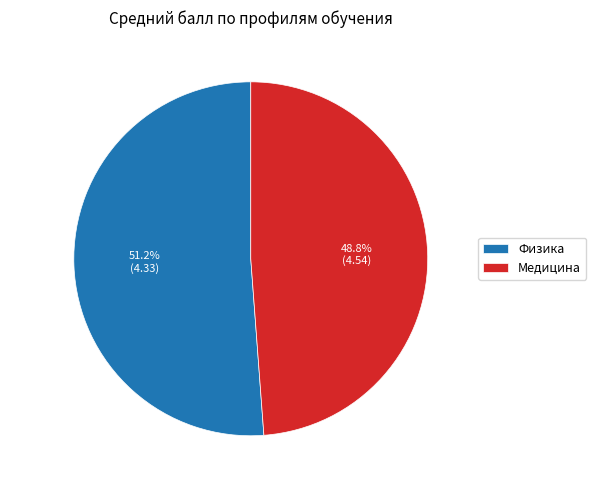

Between Медицина and Физика, which is larger?

Физика